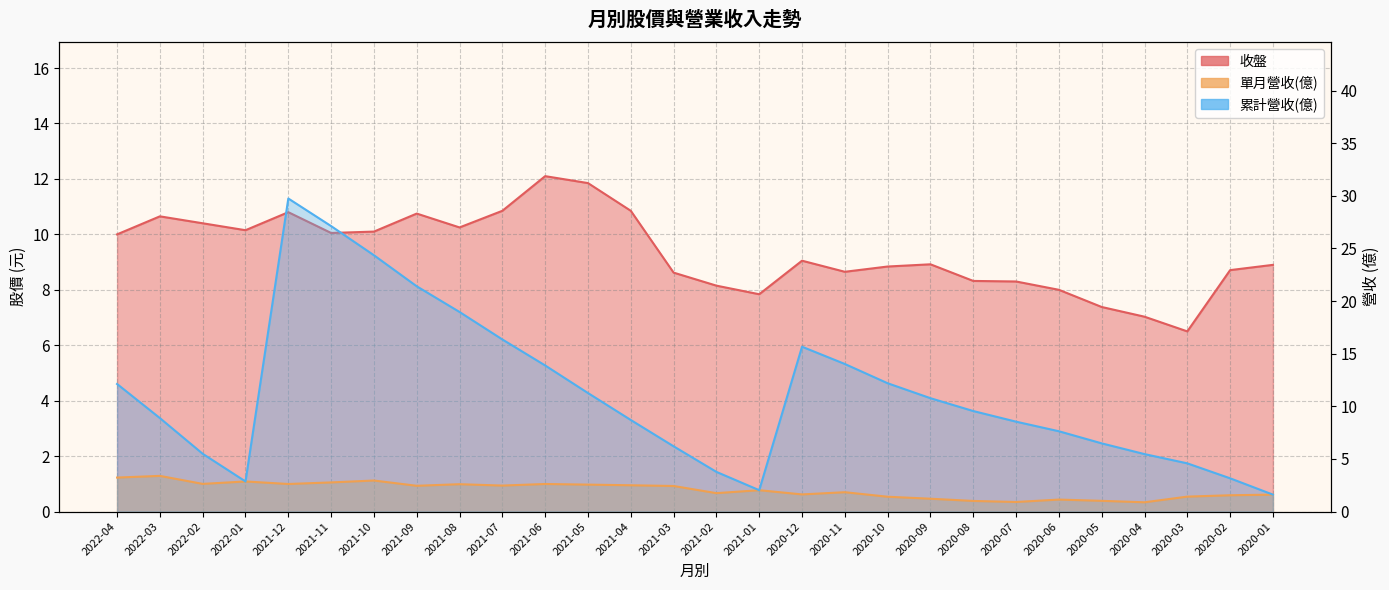

True or false: 收盤 and 單月營收(億) cross at least once.

False